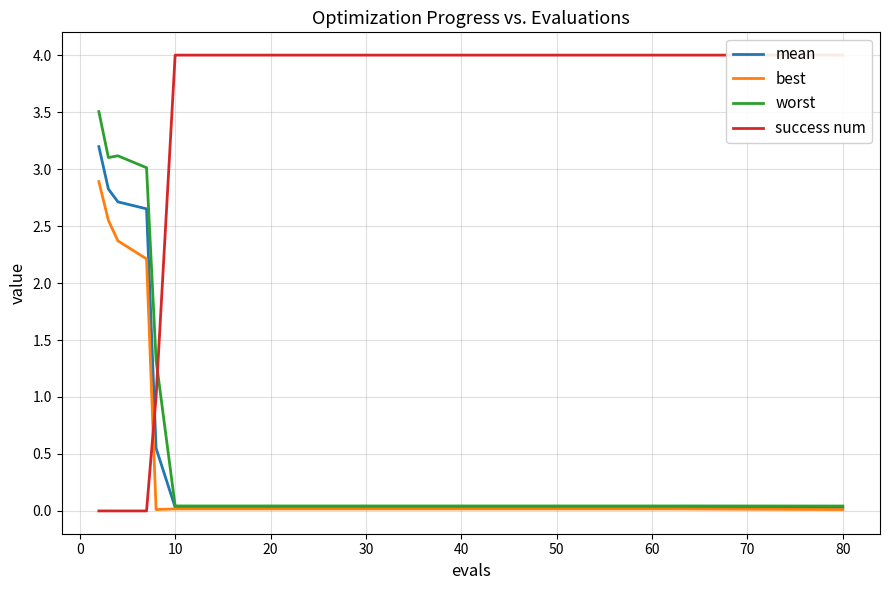

What are all the series names shown in the legend?

mean, best, worst, success num